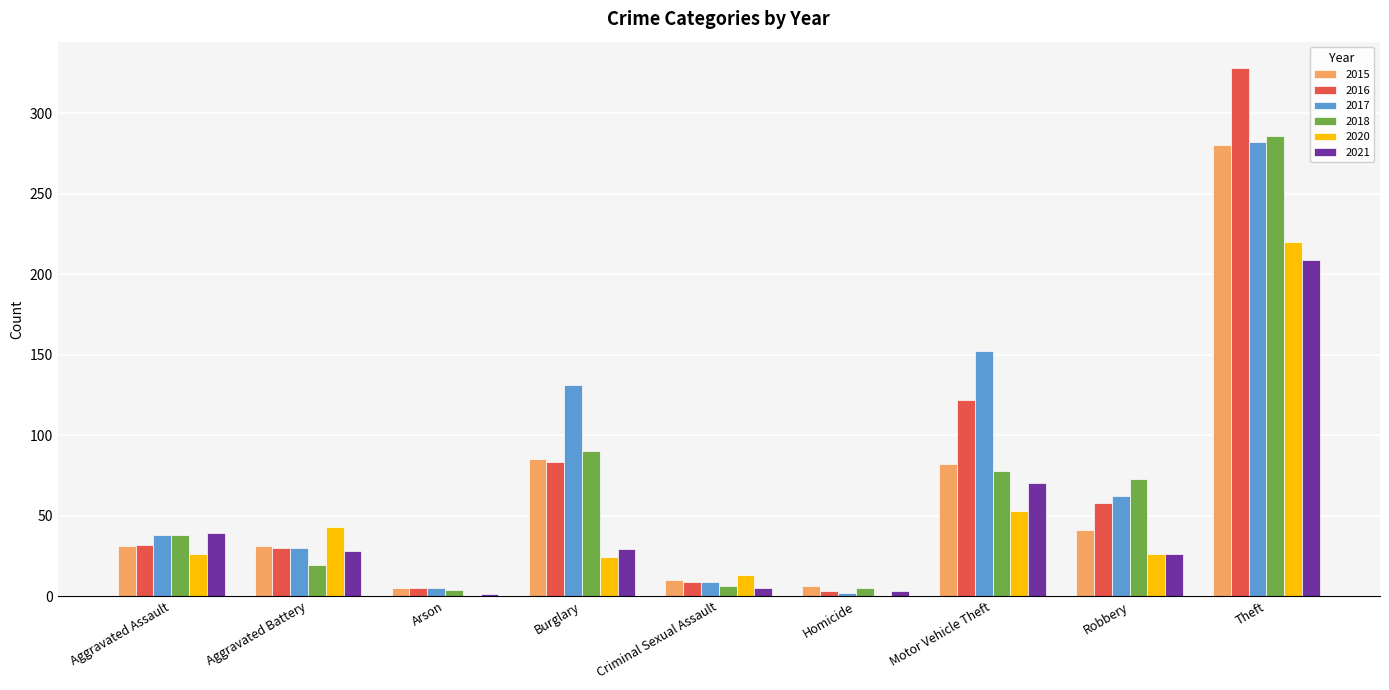

True or false: 2017 has a value of 2 at Homicide.

True